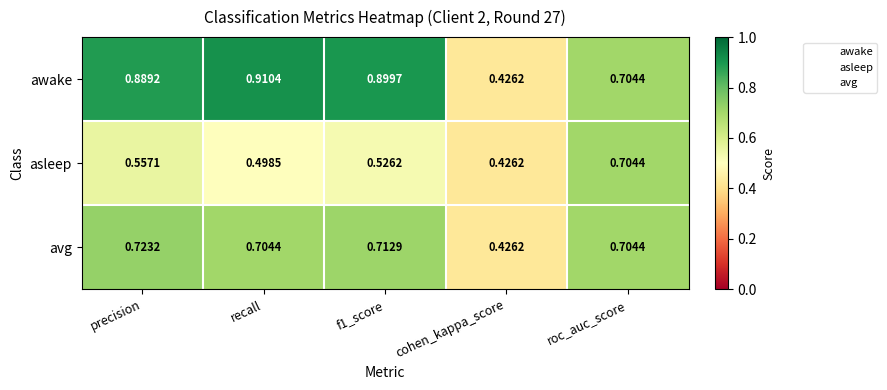

Rank the series at f1_score from highest to lowest value.

awake, avg, asleep